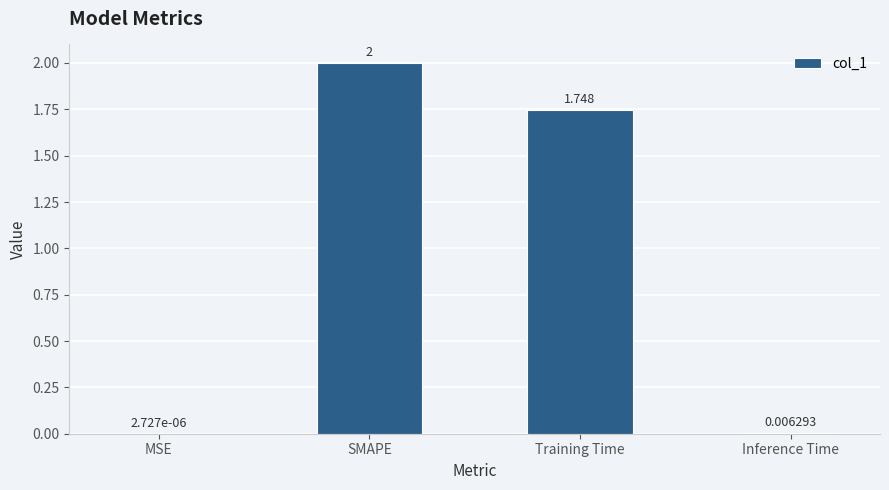

Where does the data first go above 1?

SMAPE